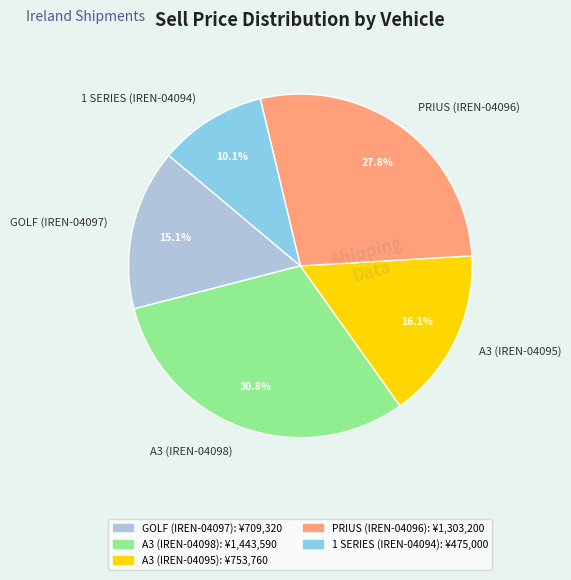

True or false: 1 SERIES (IREN-04094) accounts for 10% of the total.

True